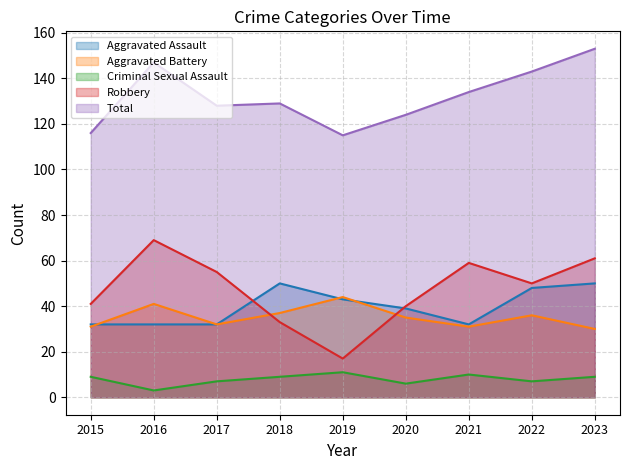

Is it true that Aggravated Assault equals 24 at 2019?

False